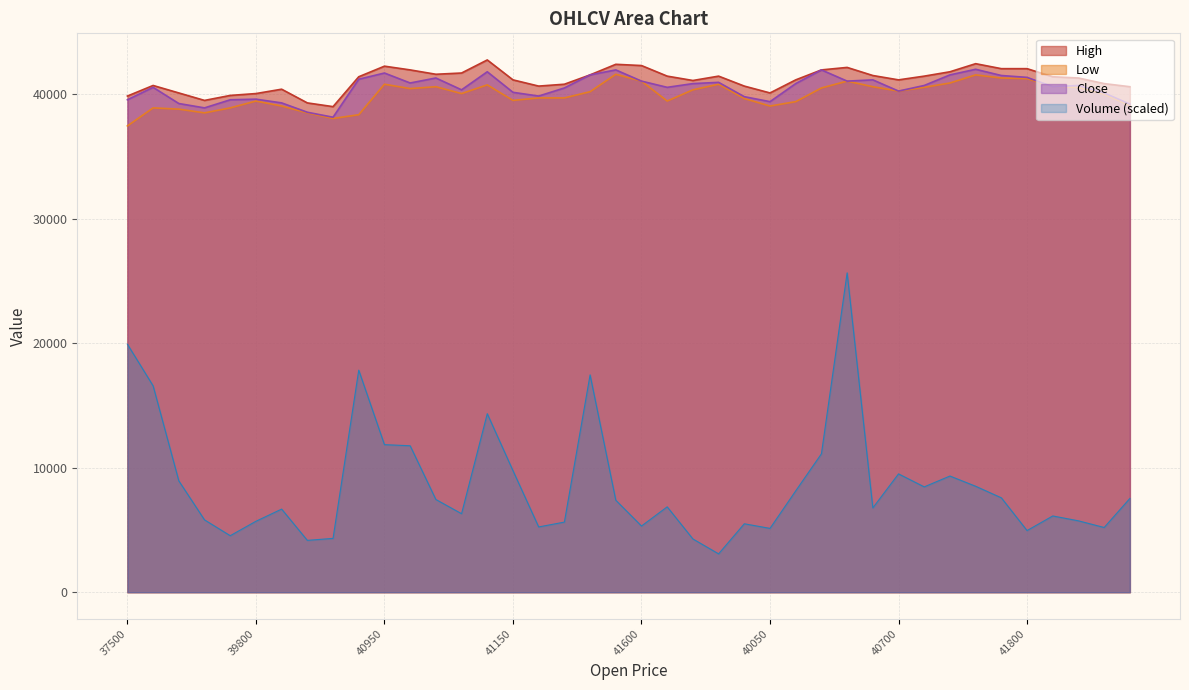

At which label does High first exceed 41400?

40950